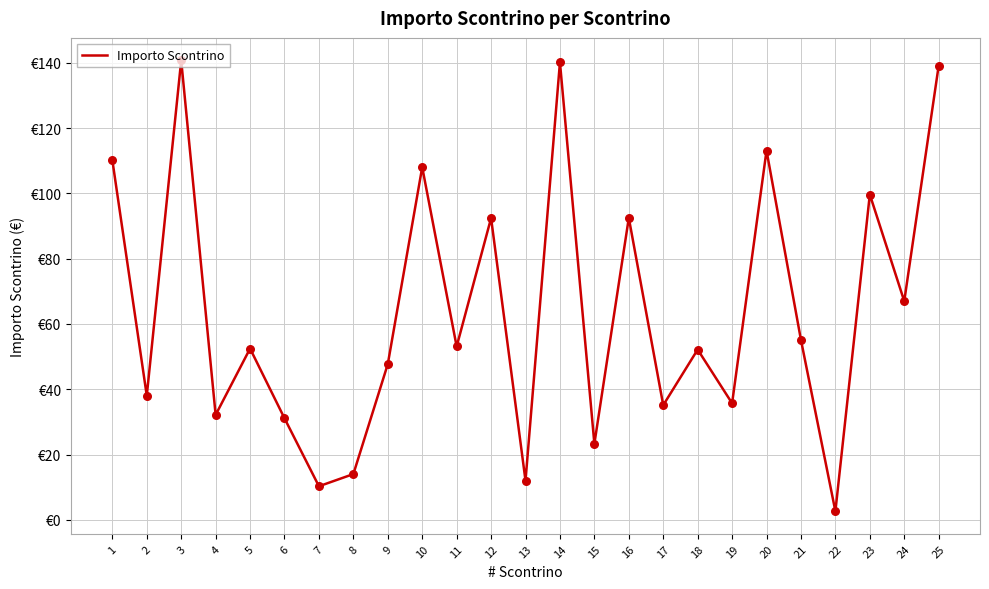

Which has a higher value, 4 or 13?

4